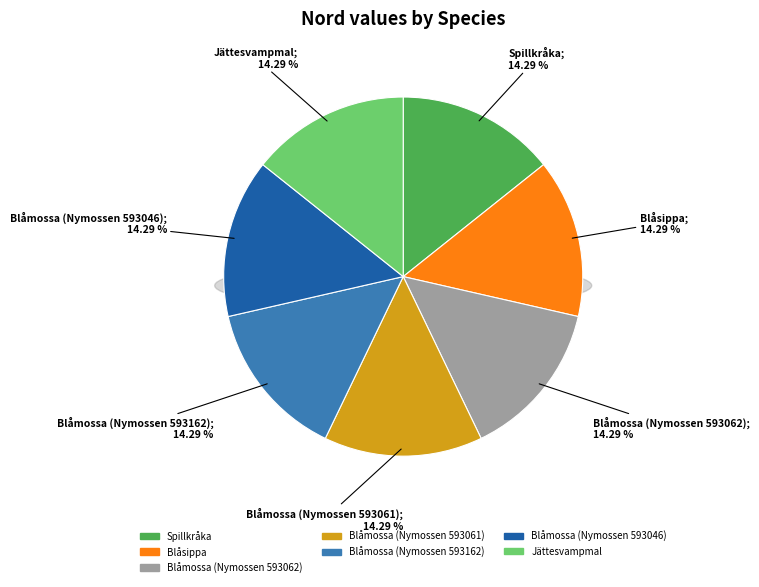

To the nearest percent, what percentage of the pie is Blåsippa?

14%